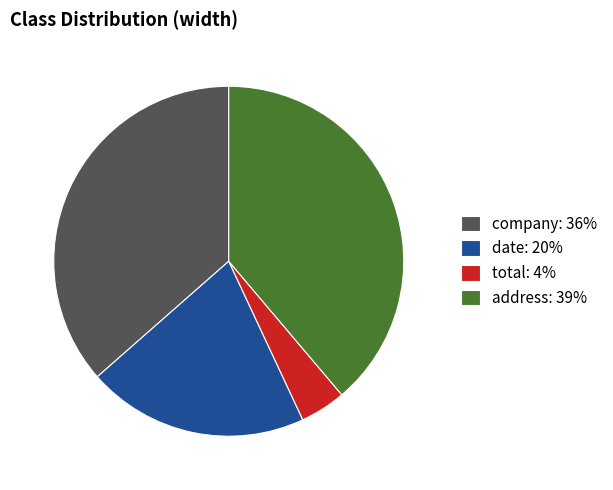

The company: 36% slice represents 36% of the pie. True or false?

True